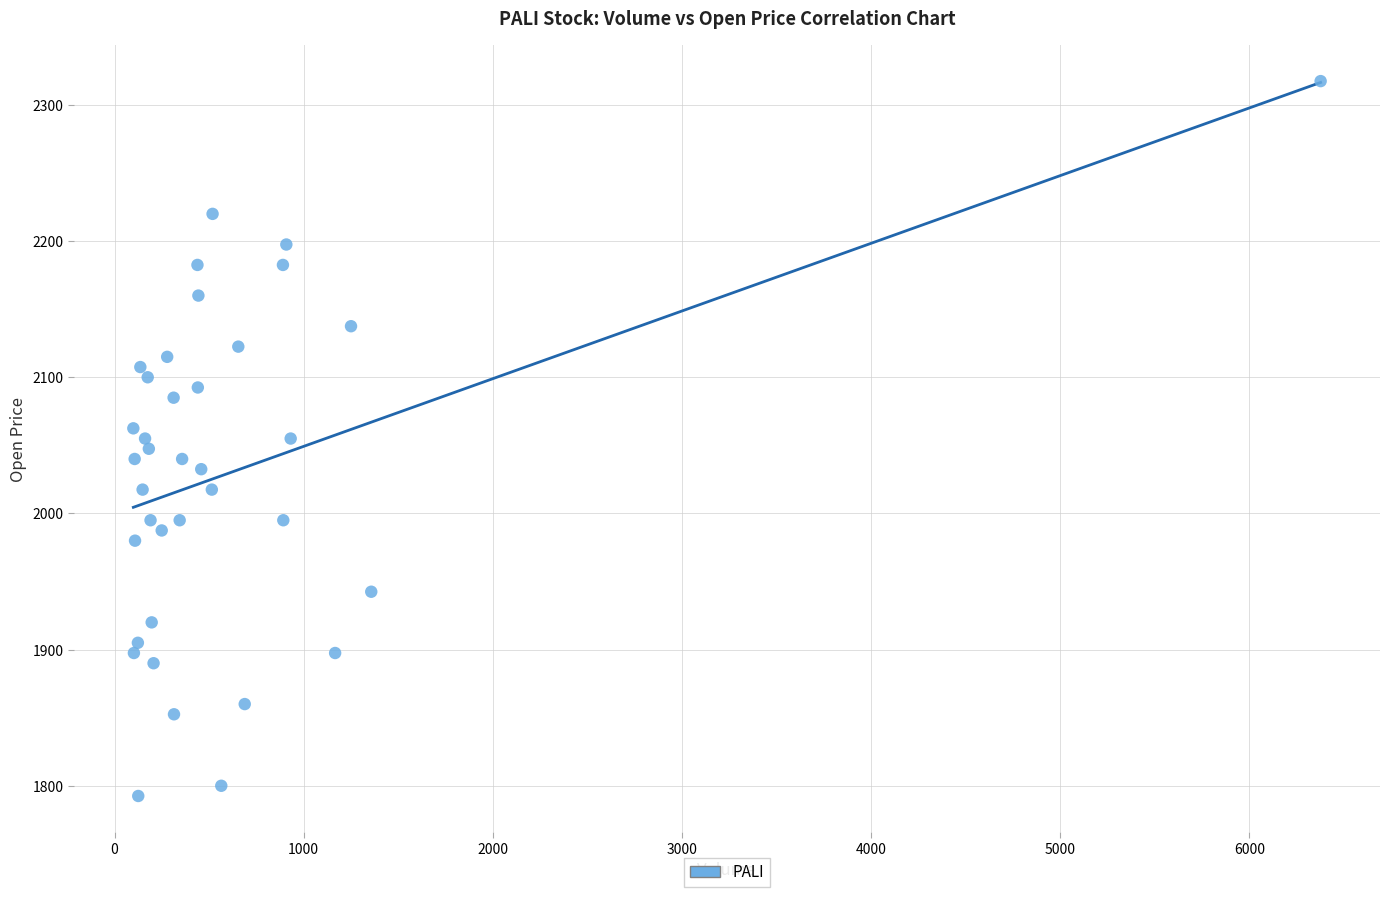

What is the range of Y values (max minus min)?

525.0